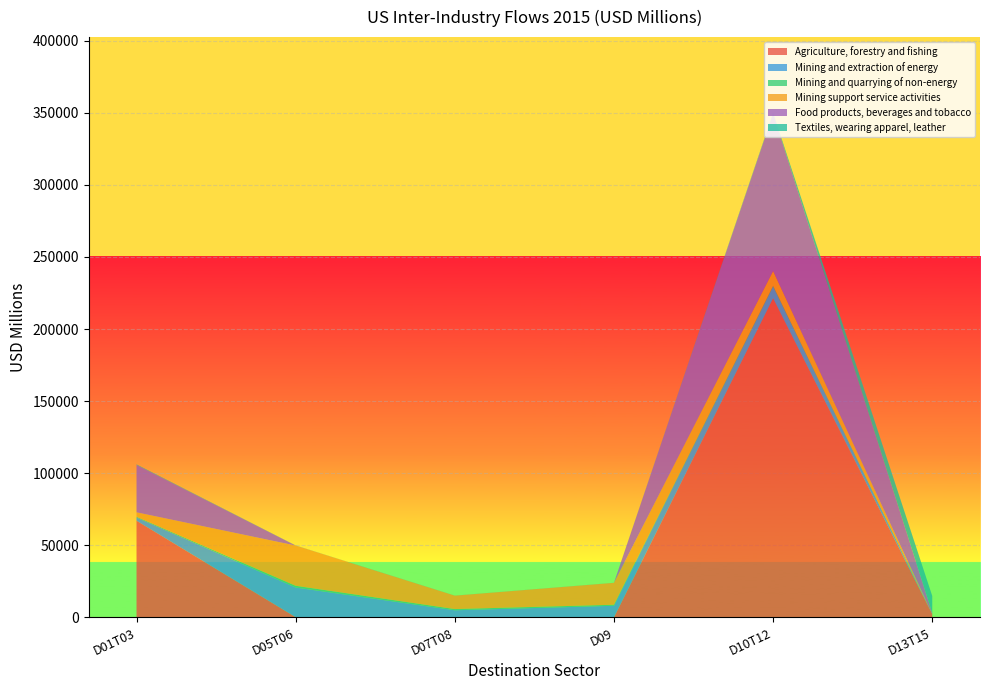

Reading left to right, what are all the values shown in this chart?

Agriculture, forestry and fishing: 67012.6	103.4	27.2	10.2	221344.9	2197.8
Mining and extraction of energy: 2211.3	20554.0	4843.5	7971.8	8068.1	74.5
Mining and quarrying of non-energy: 551.1	1199.9	836.4	726.5	671.5	34.2
Mining support service activities: 3070.6	27907.3	9294.0	15182.3	10156.8	2.9
Food products, beverages and tobacco: 32898.8	40.2	20.0	21.7	109205.7	627.0
Textiles, wearing apparel, leather: 356.0	59.9	28.6	27.0	587.9	11850.3